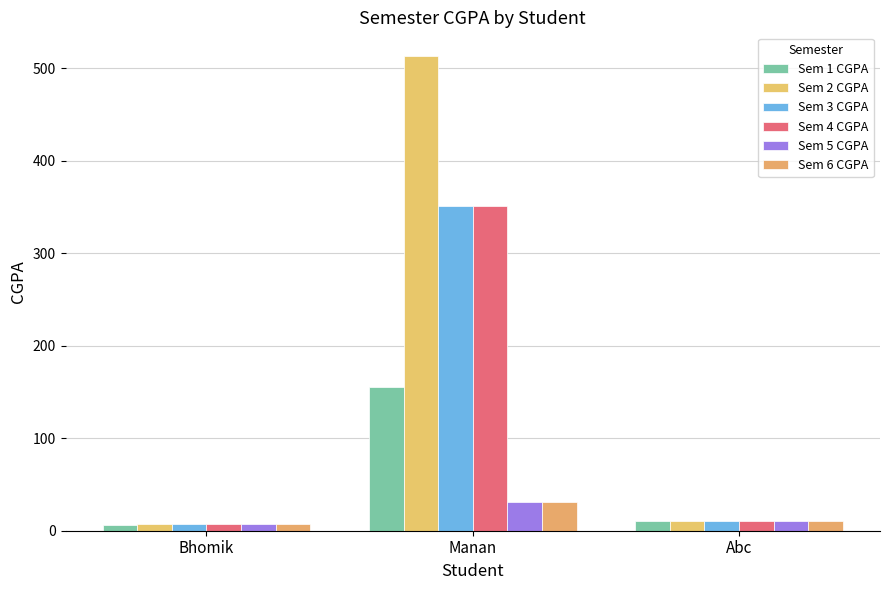

What is the value of the Sem 1 CGPA bar at the 2nd from the left?

155.0